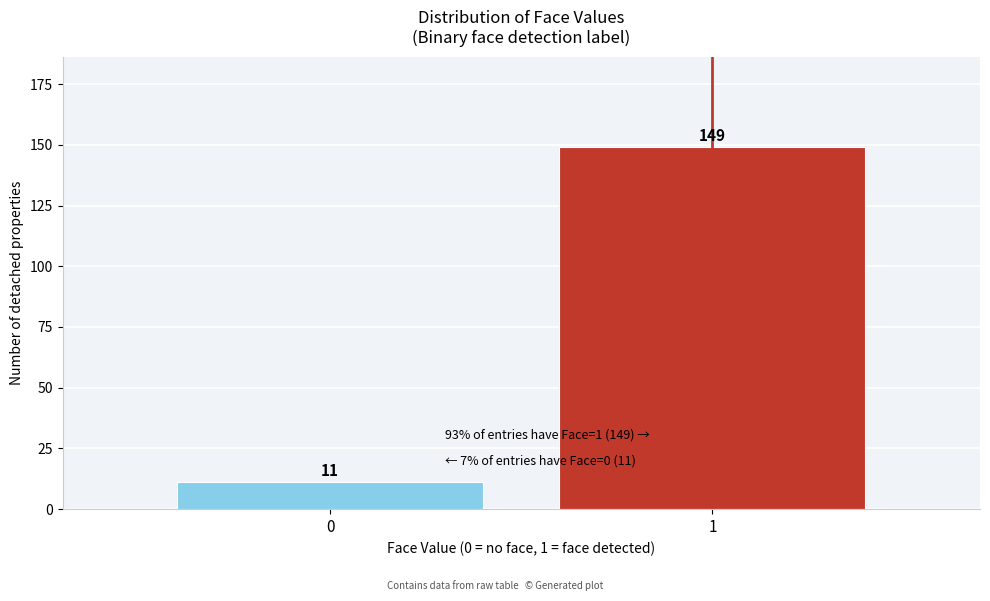

Reading left to right, what are all the values shown in this chart?

0=11	1=149